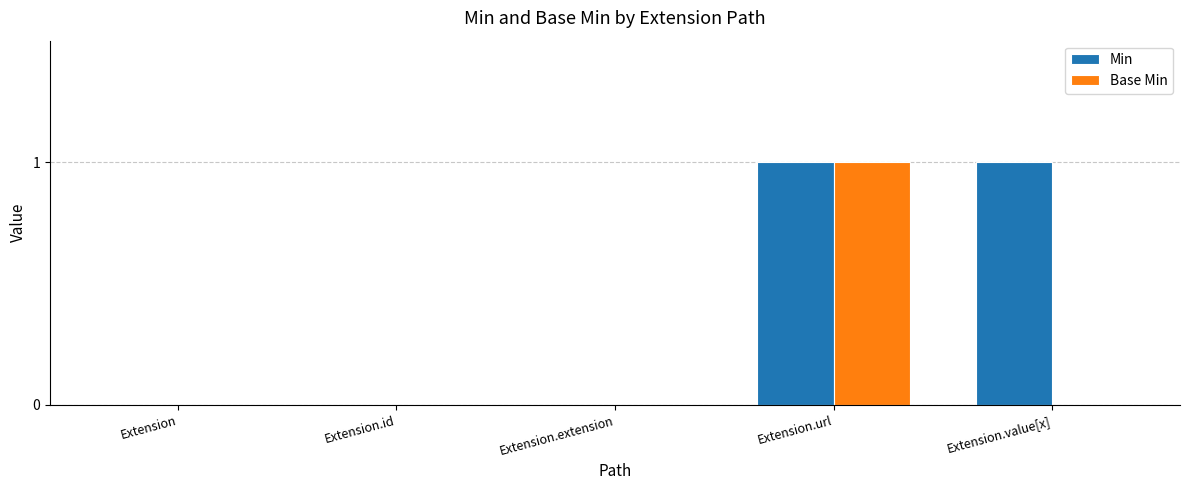

Is the value of Base Min at Extension.value[x] greater than the value of Min at Extension.value[x]?

No